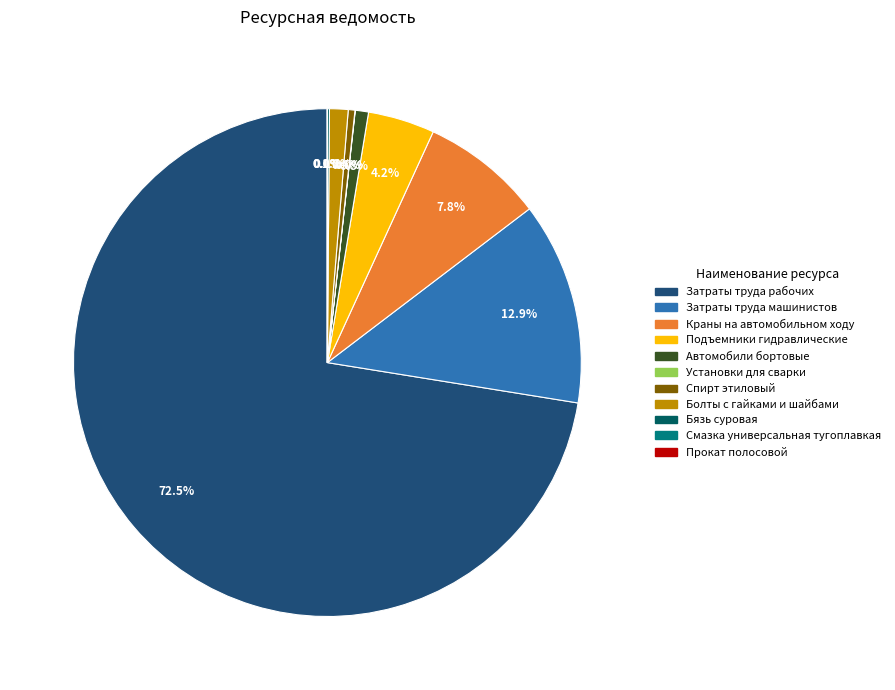

Does any single category account for the majority?

Yes